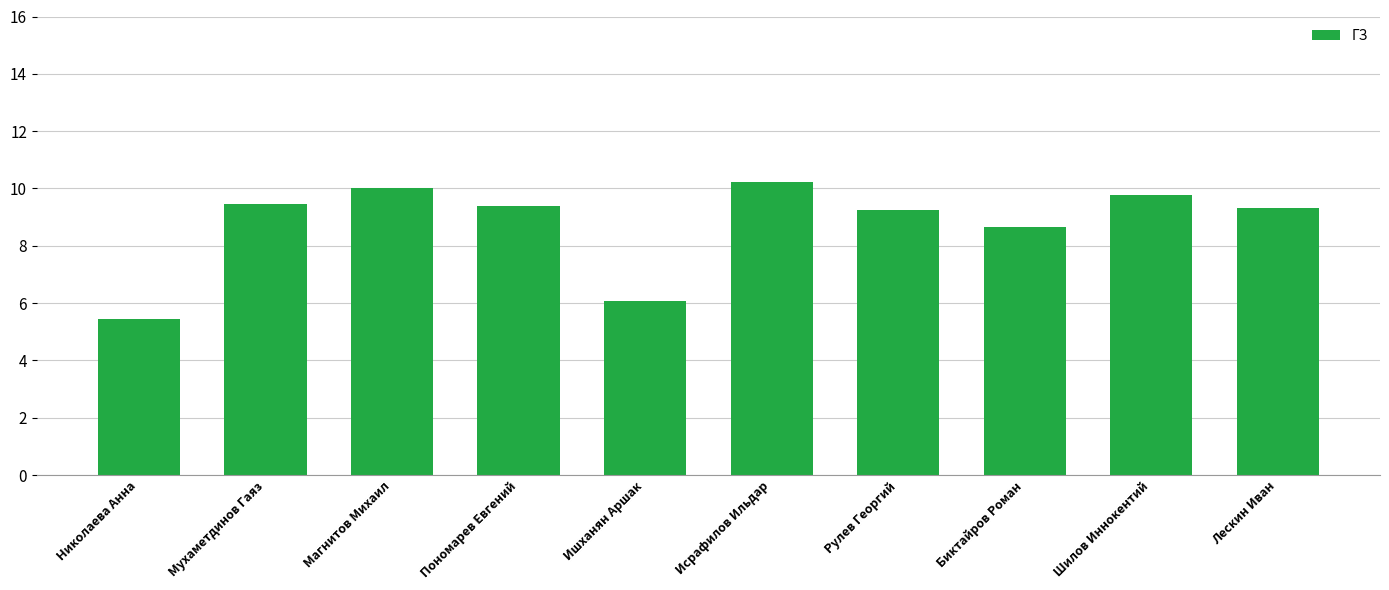

Does the chart contain stacked bars?

No